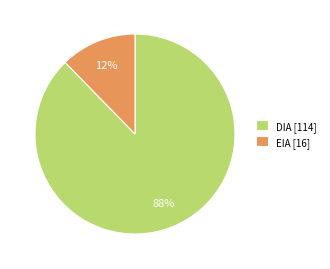

Is EIA the majority of the pie?

No